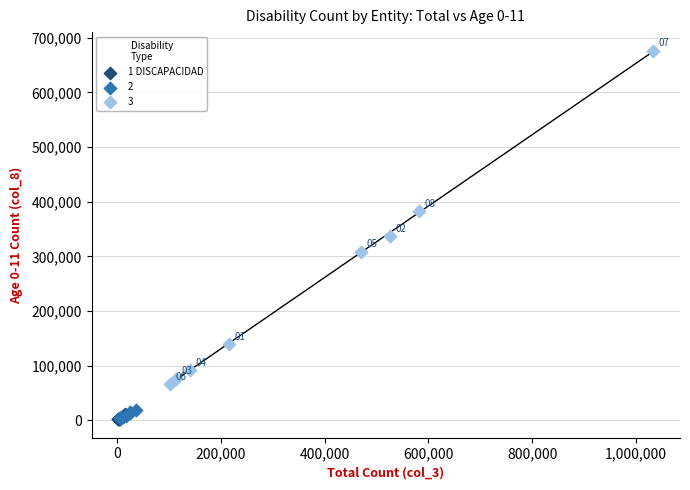

Which series reaches the maximum Y coordinate?

3